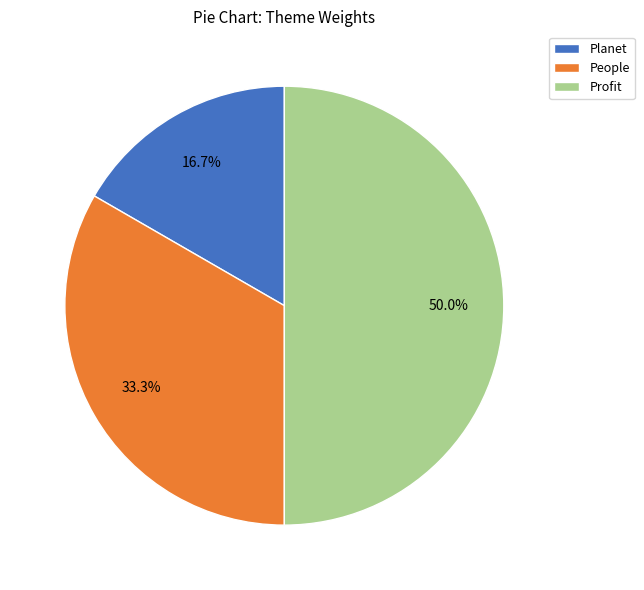

How many segments does this pie chart have?

3